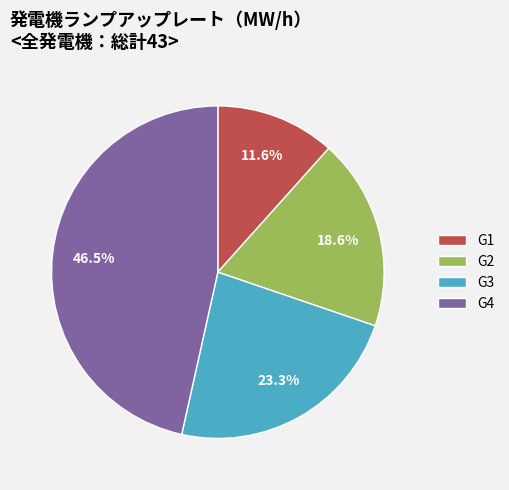

Which category has the smallest portion of the pie?

G1